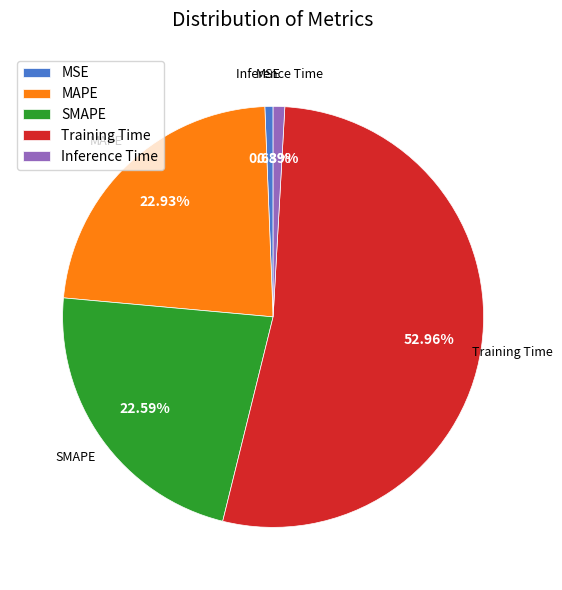

Combined, do Training Time and MSE account for over 50%?

Yes